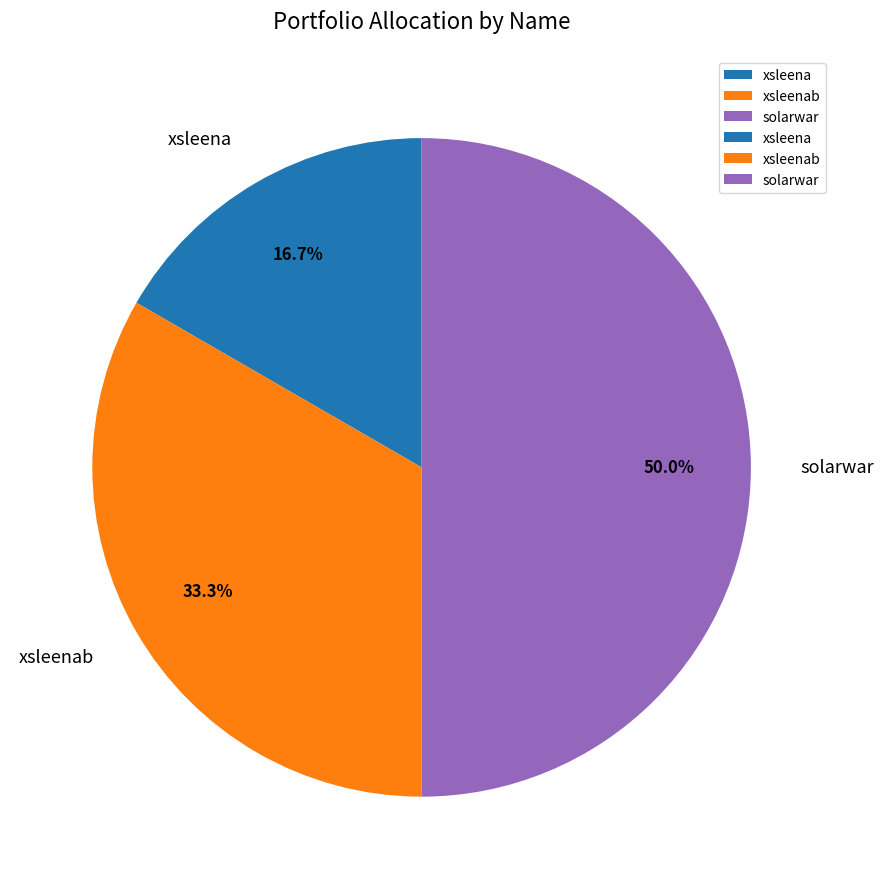

Count the number of slices in the pie.

3